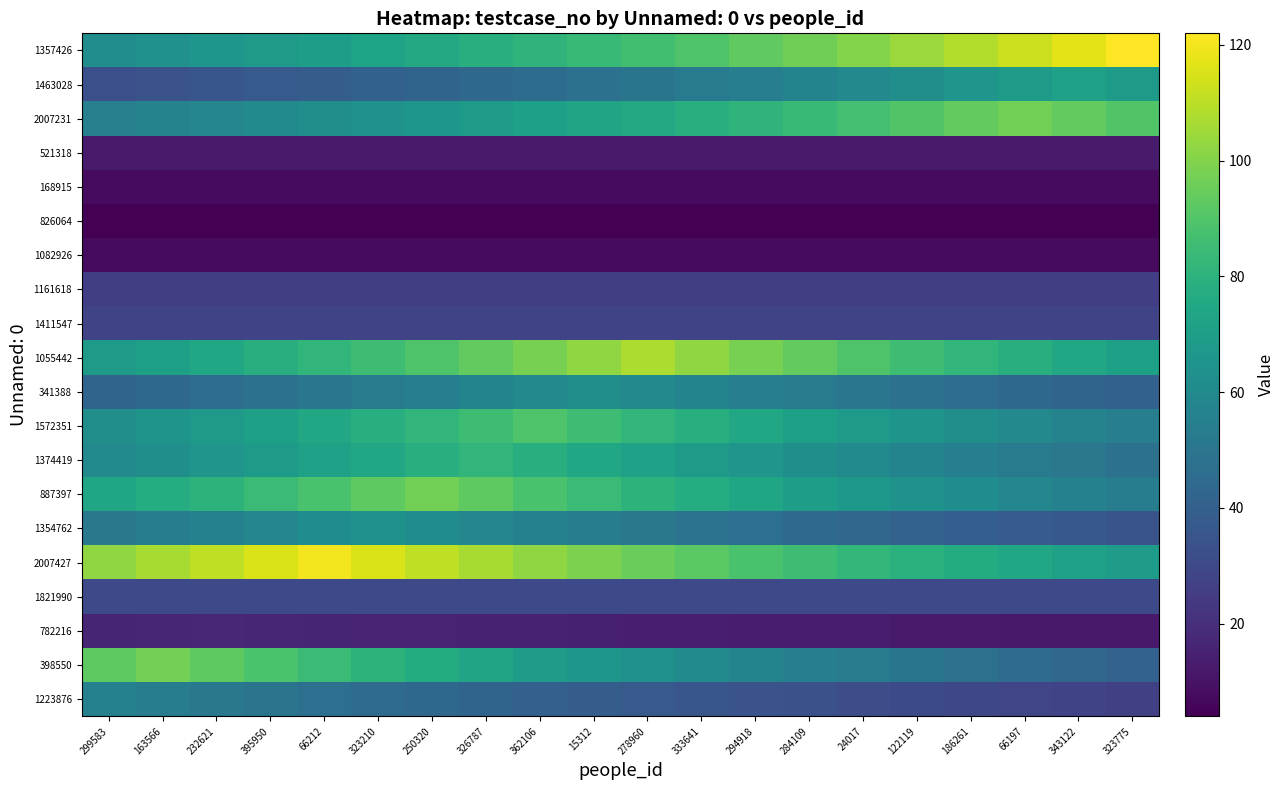

Between 250320 and 186261, which is larger?

250320